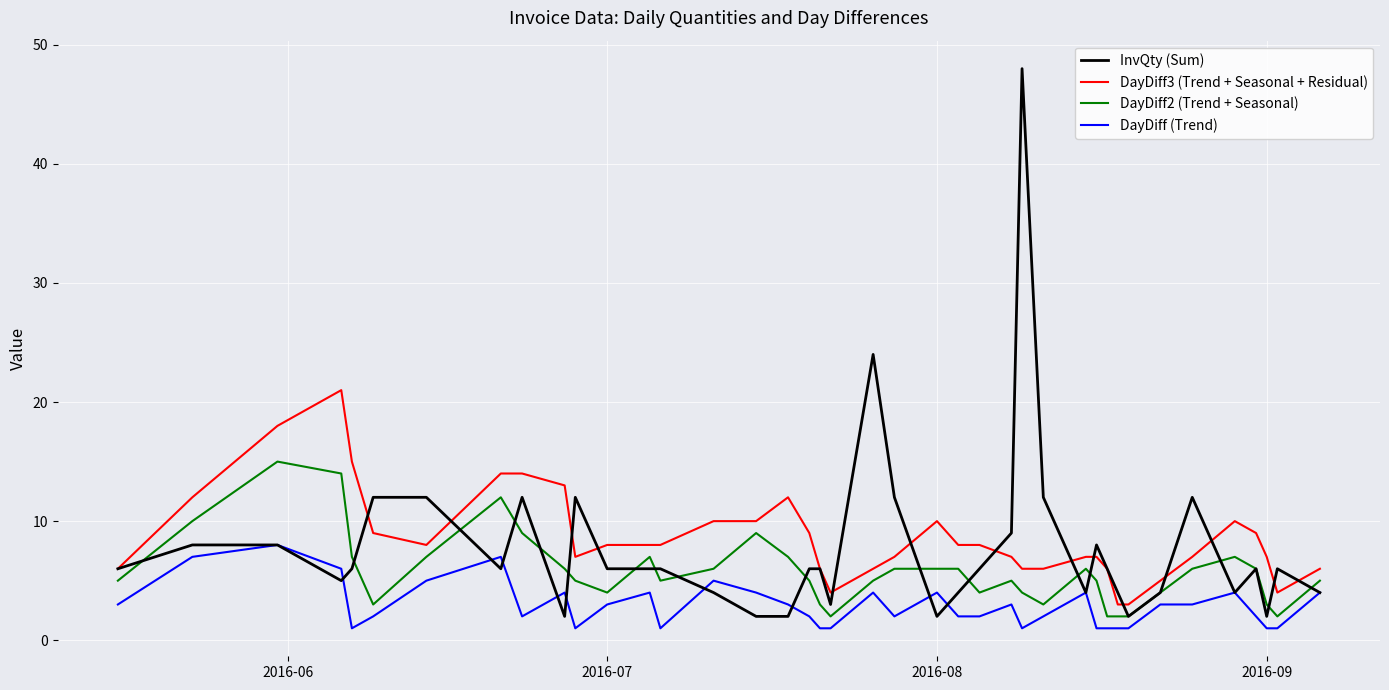

Does the chart have visible grid lines?

Yes